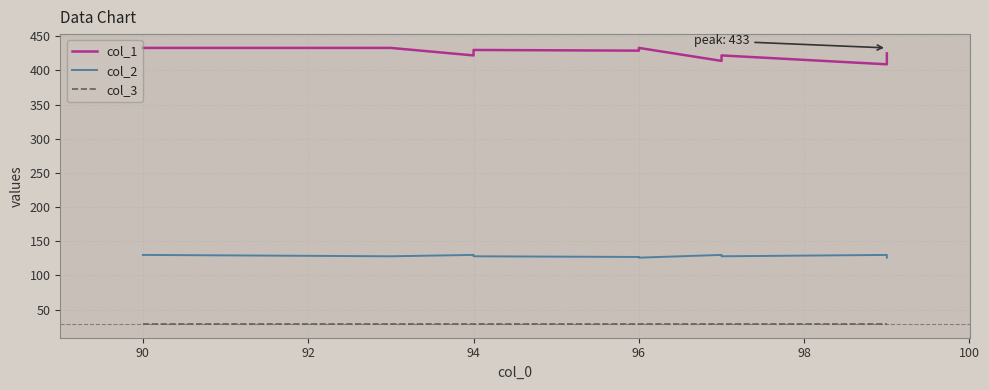

The value of col_3 at 94 is 42. True or false?

False